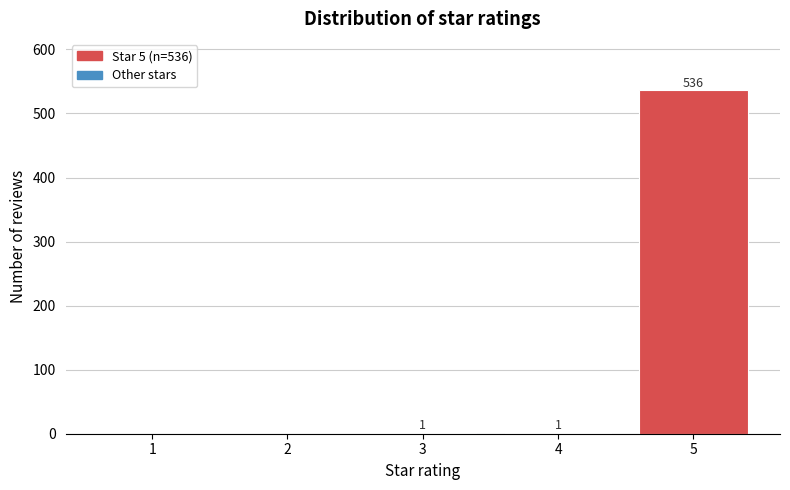

Reading left to right, list all the values displayed in this chart.

1=0	2=0	3=1	4=1	5=536